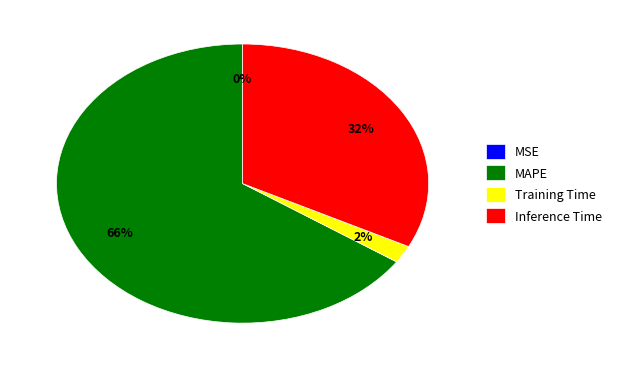

Does any single category account for the majority?

Yes